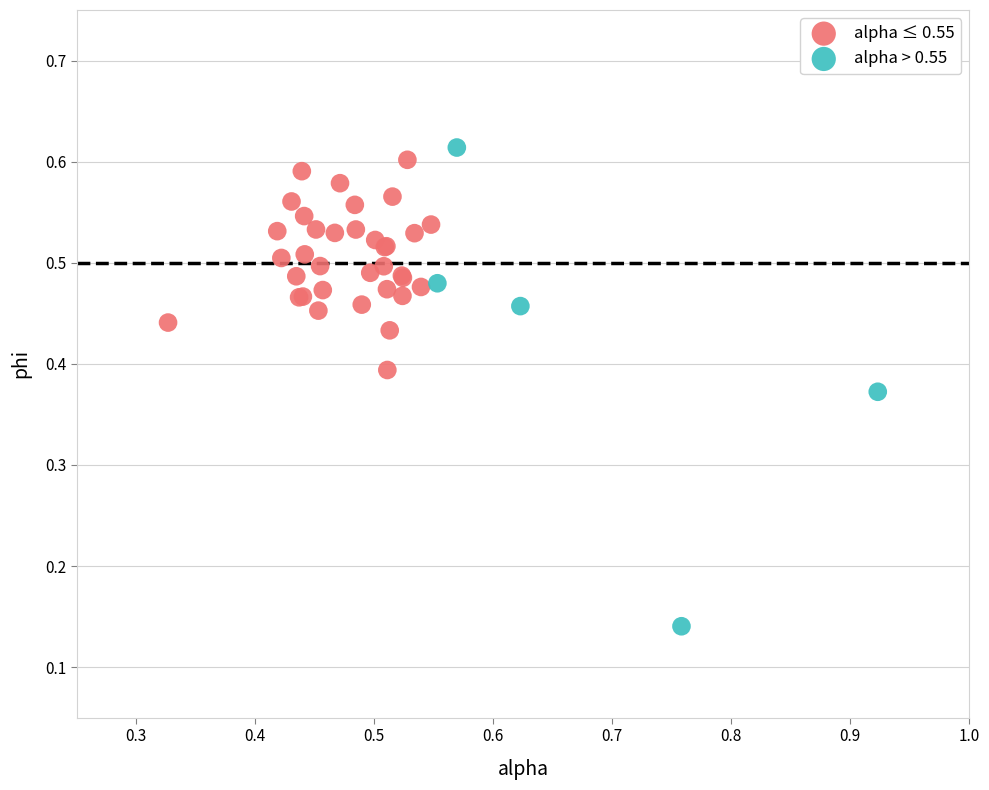

Which series has the largest Y range (max minus min)?

alpha > 0.55